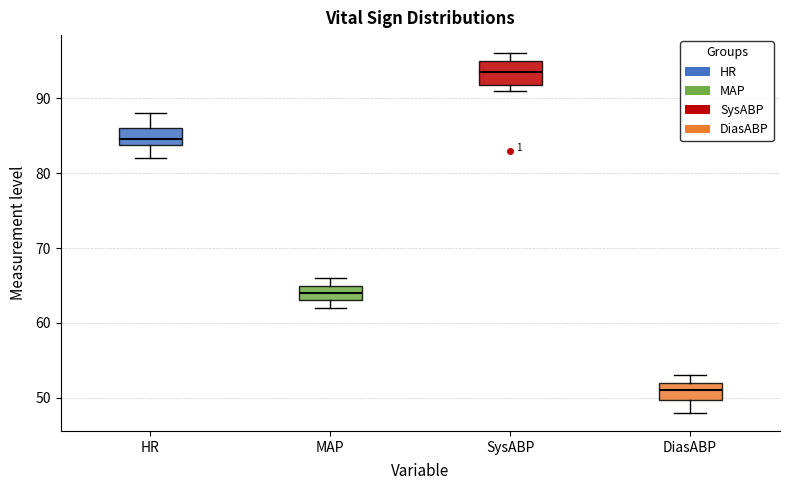

Which box is the tallest, from its lower edge to its upper edge?

SysABP